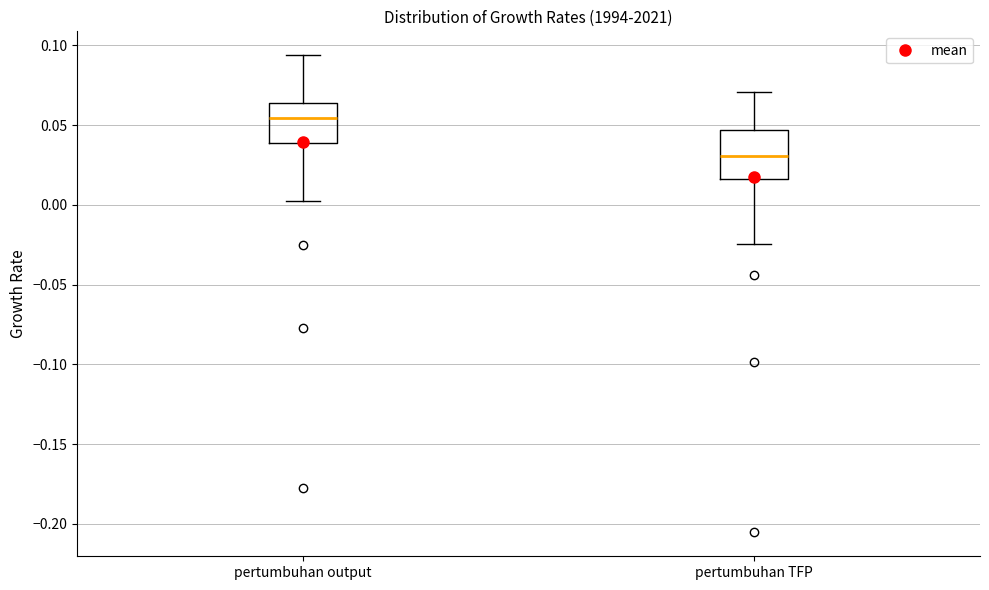

Which box has the lowest median line?

pertumbuhan TFP